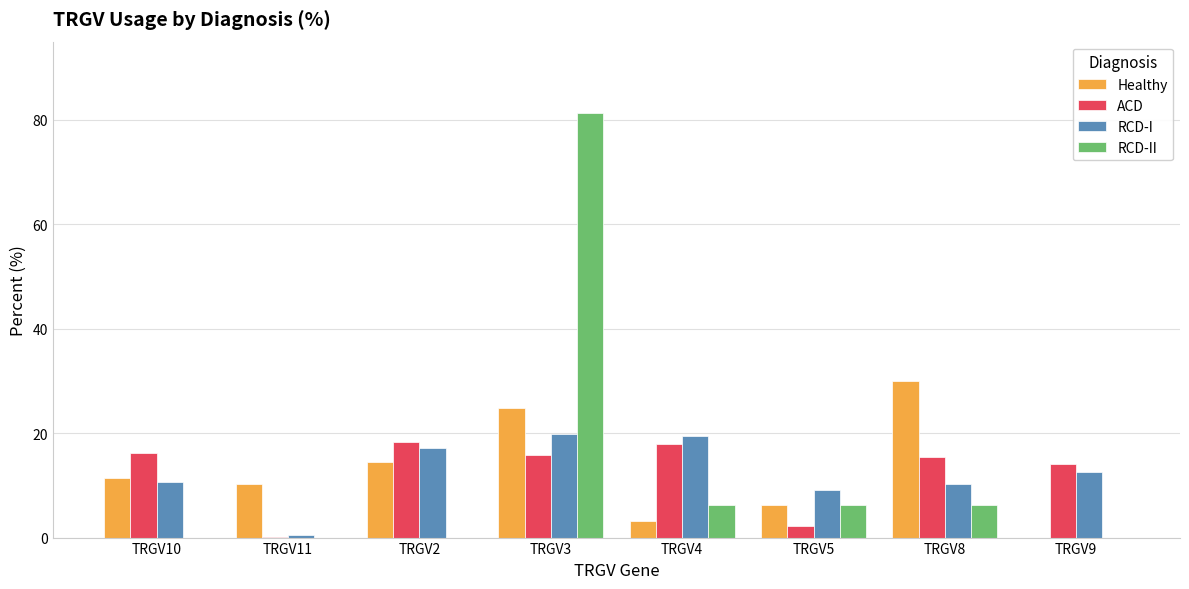

The RCD-I series shows 12.6 at TRGV9. True or false?

True